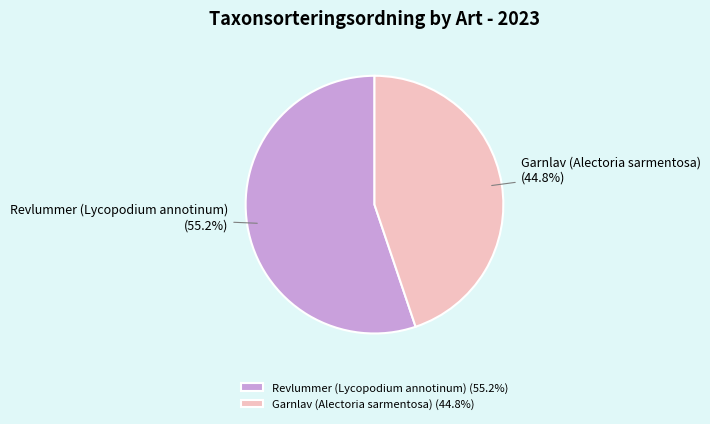

What percentage is the Garnlav (Alectoria sarmentosa) slice, to the nearest percent?

45%